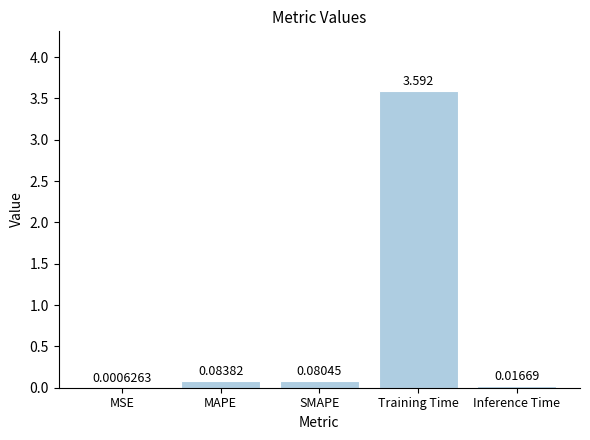

Which category has the highest value across all series?

Training Time